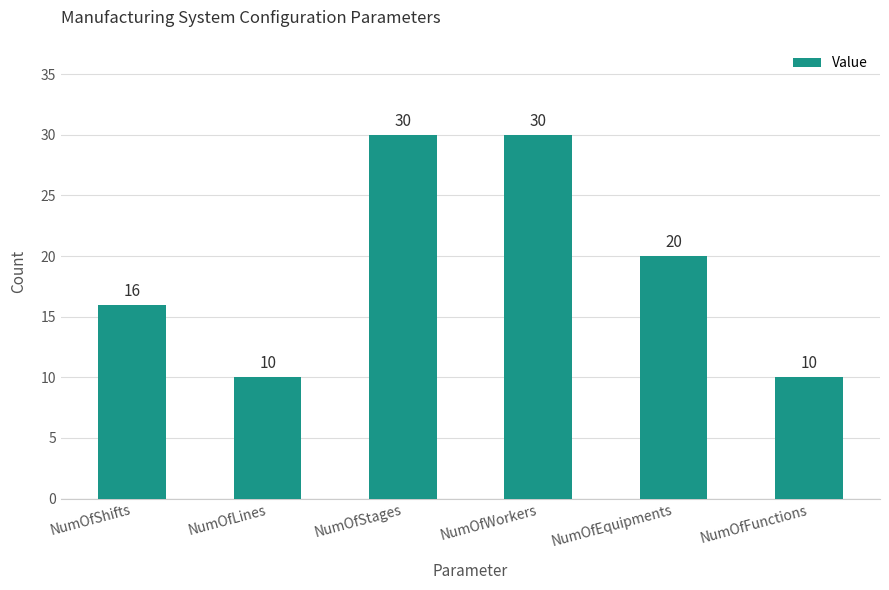

What is the maximum value shown in the chart?

30